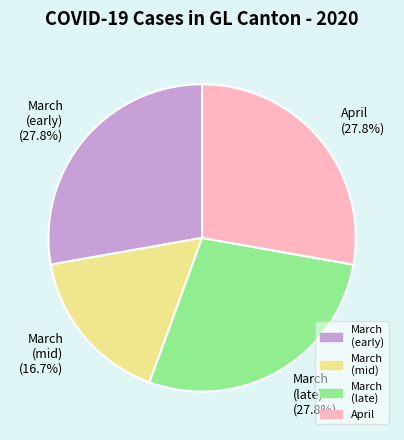

What is the smallest slice in the pie chart?

March (mid) (16.7%)